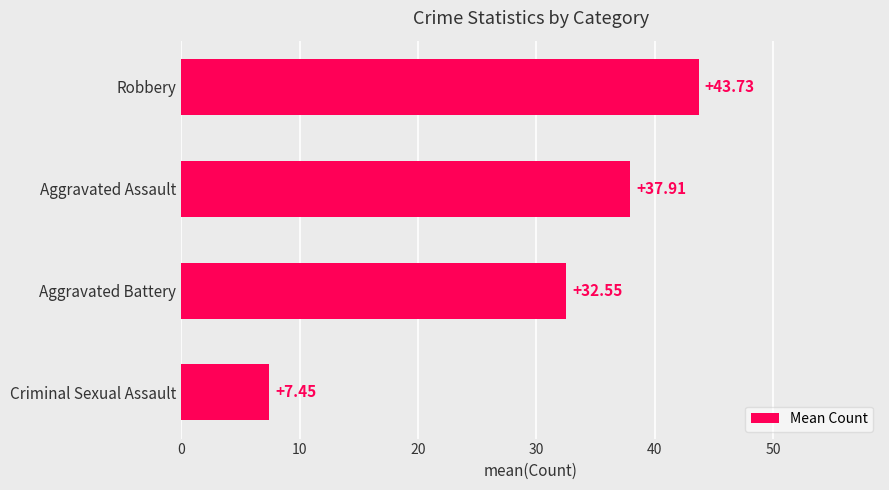

What is the difference between the values at Aggravated Battery and Aggravated Assault?

5.4